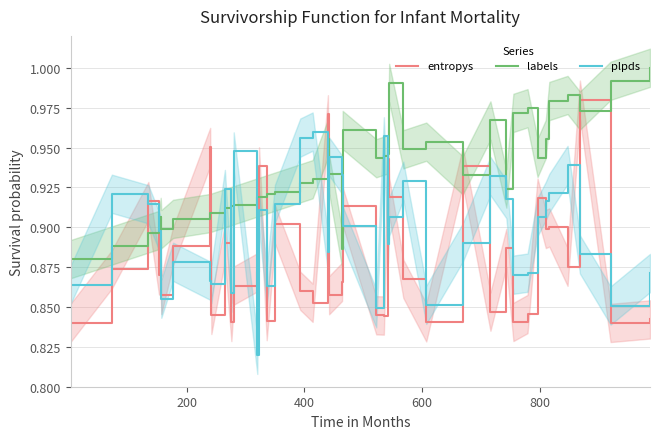

True or false: entropys and labels cross at least once.

True